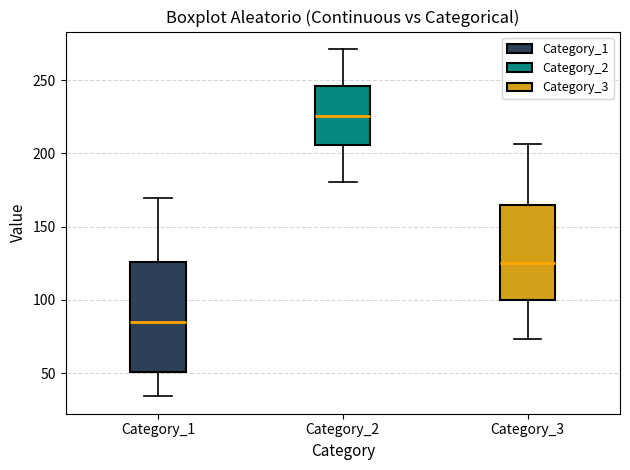

Which box is the tallest, from its lower edge to its upper edge?

Category_1